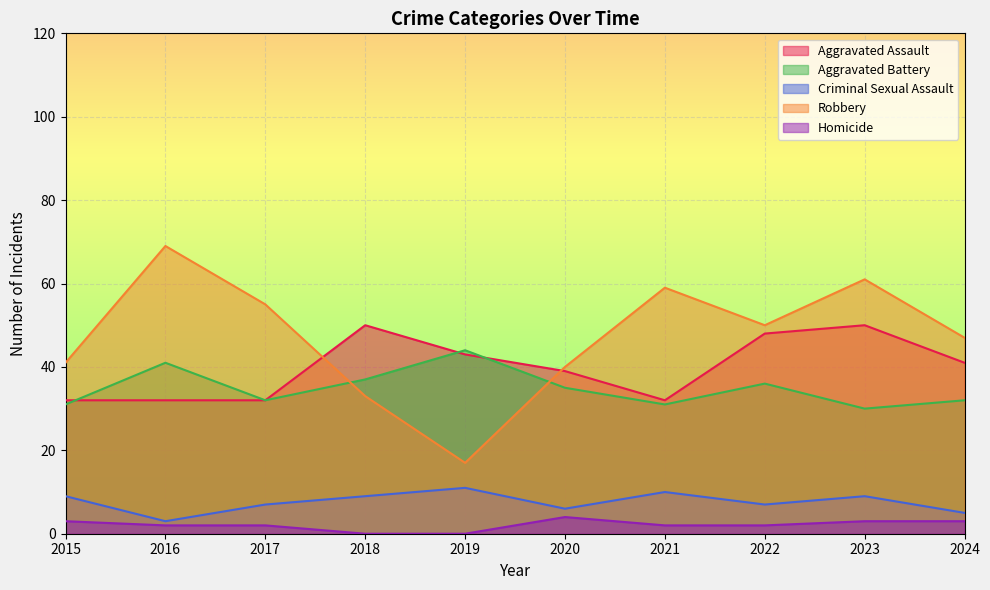

What is the difference between the highest and lowest values at 2023?

58